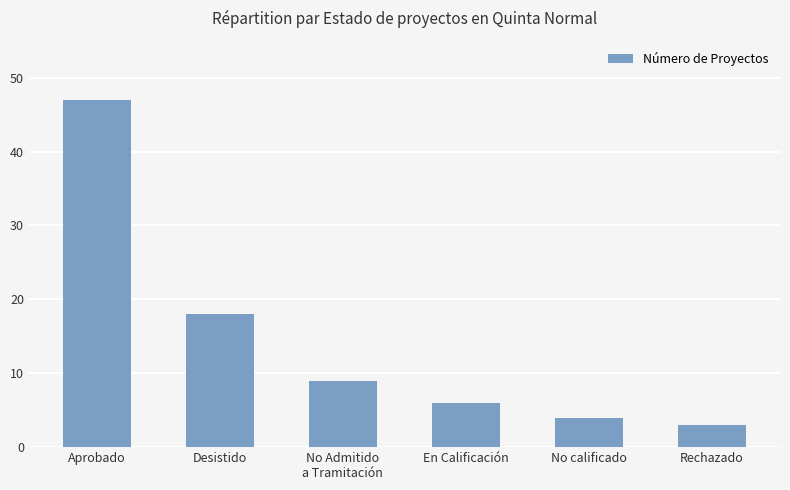

What is the label of the 4th bar from the left?

En Calificación